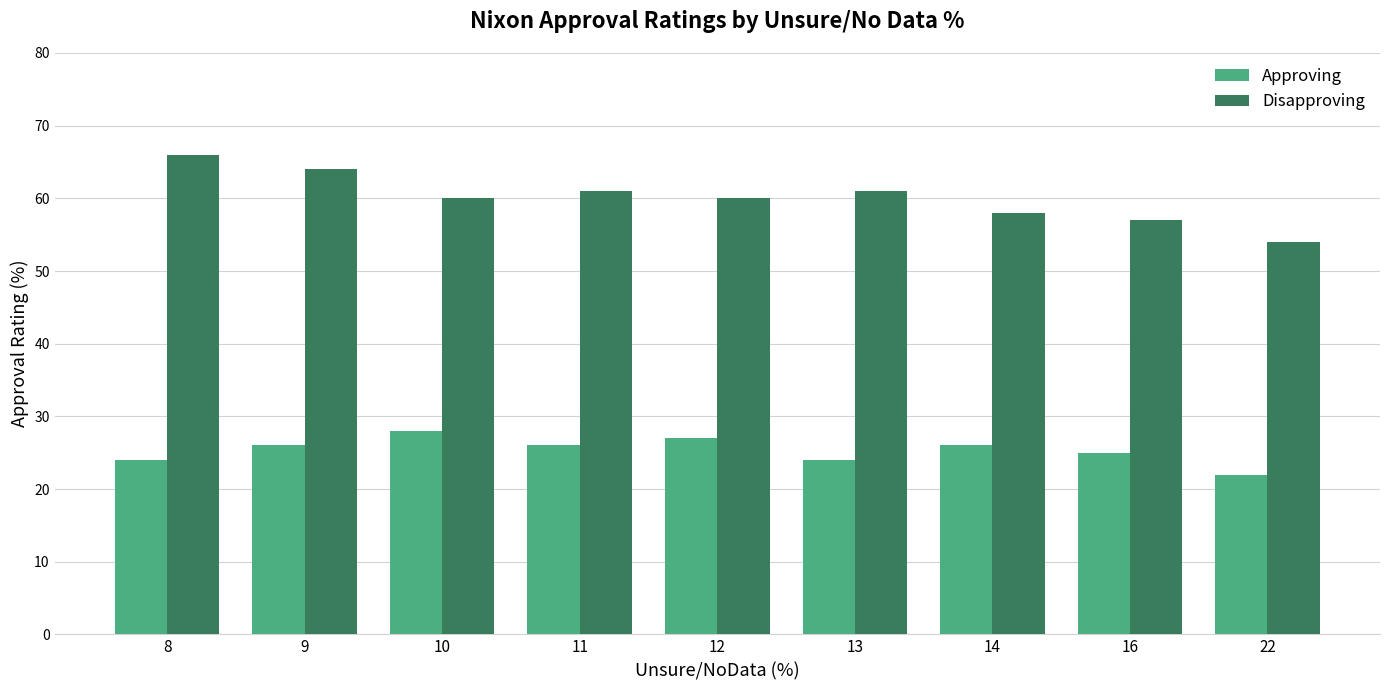

How many data points does each series have?

9